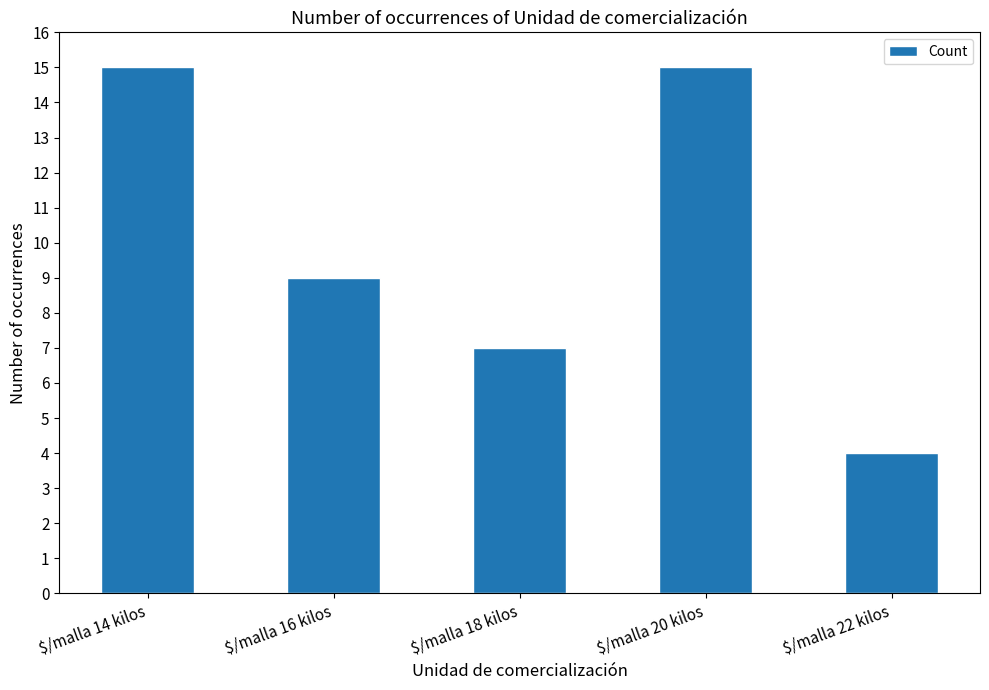

What is the greatest value displayed?

15